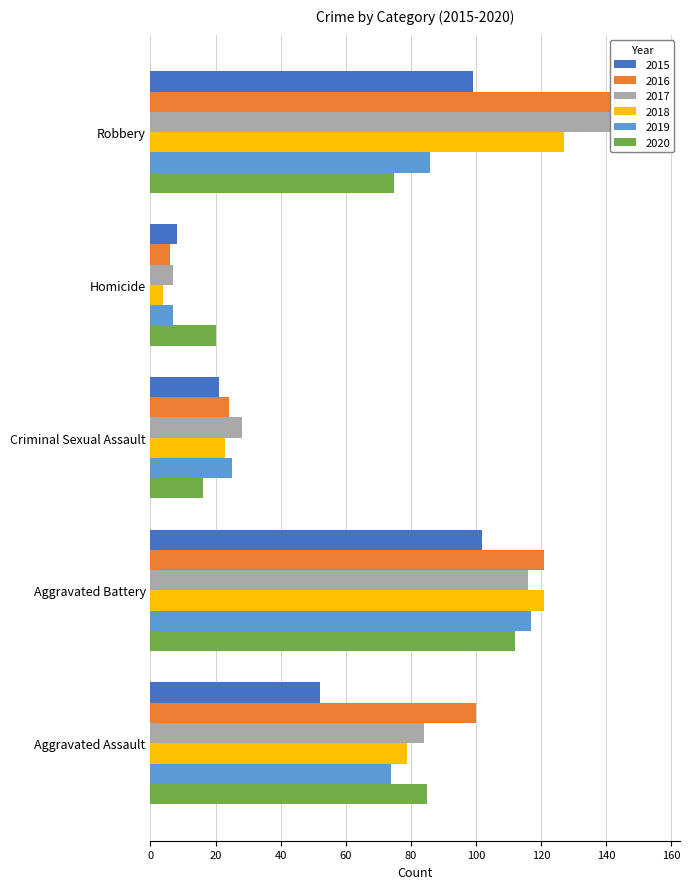

Count the 2019 values in the range 25 to 86.

3